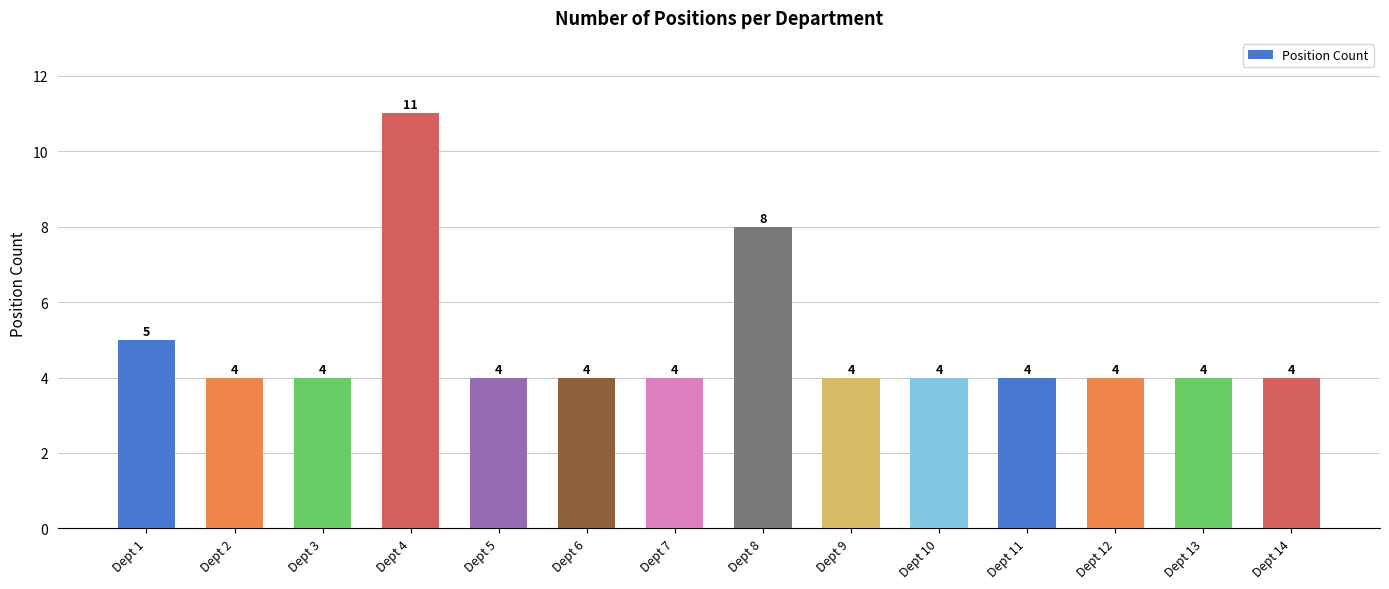

How many series are shown in this chart?

1